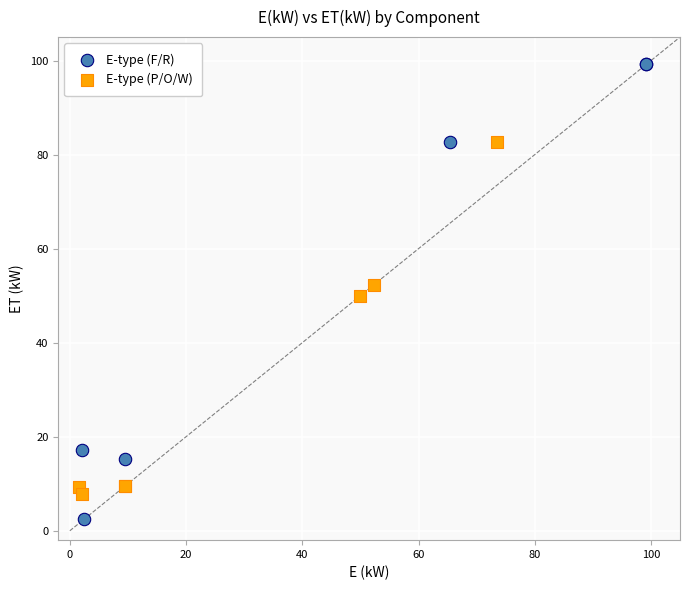

Which series reaches the minimum Y coordinate?

E-type (F/R)